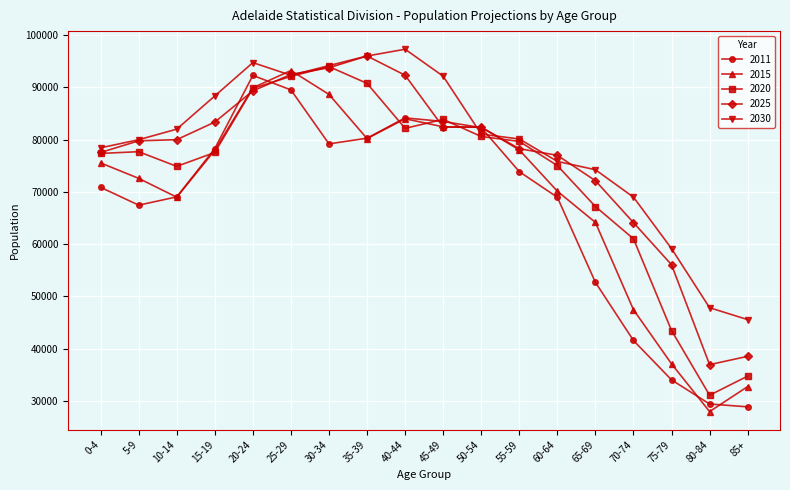

How many data points does each series have?

18